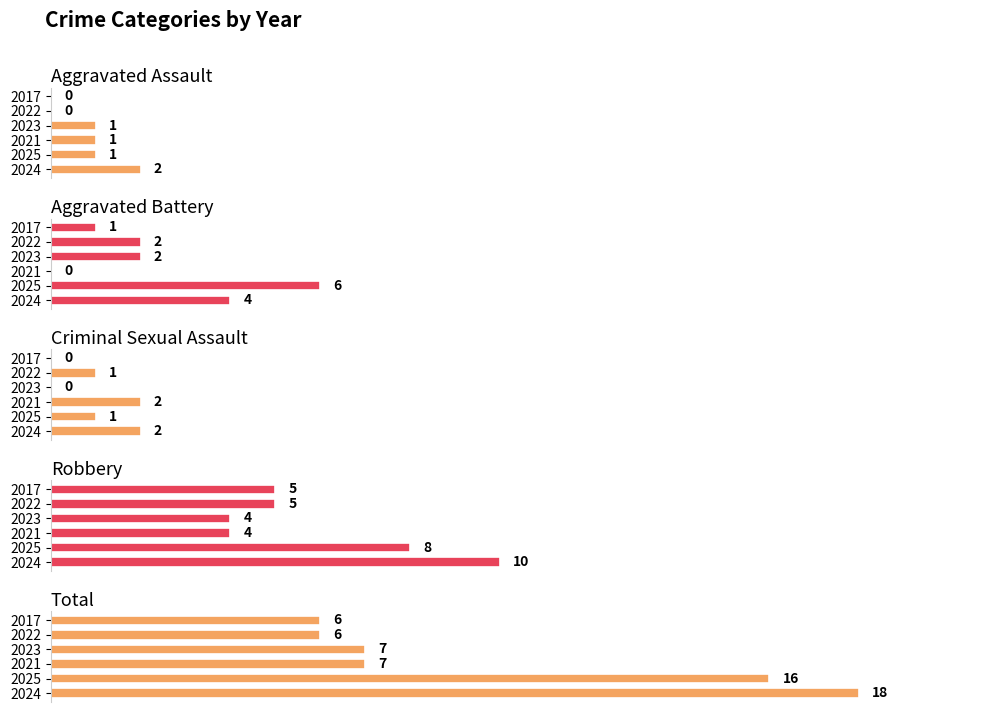

Rank the series at 2021 from highest to lowest value.

Total, Robbery, Criminal Sexual Assault, Aggravated Assault, Aggravated Battery